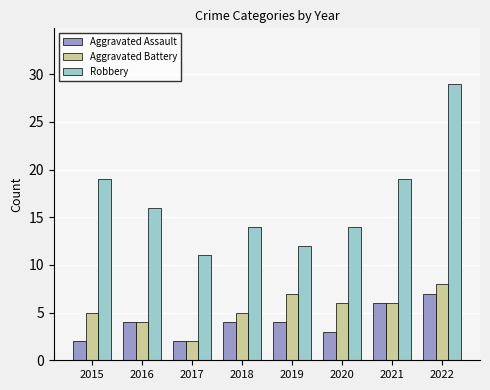

What are all the series names shown in the legend?

Aggravated Assault, Aggravated Battery, Robbery